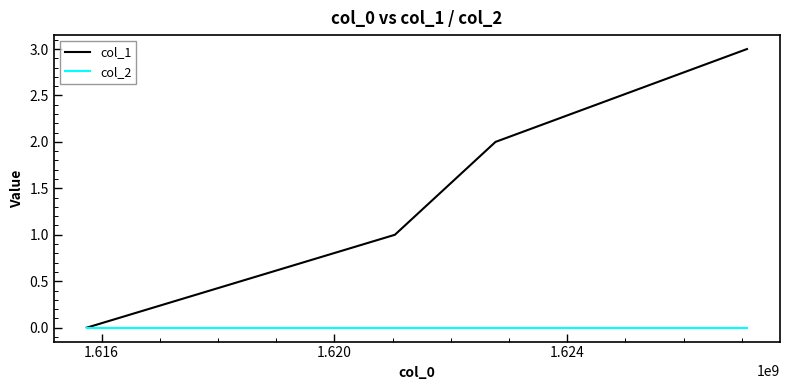

Reading left to right, transcribe all the data shown in this chart.

col_1: 0	1	2	3
col_2: 0	0	0	0